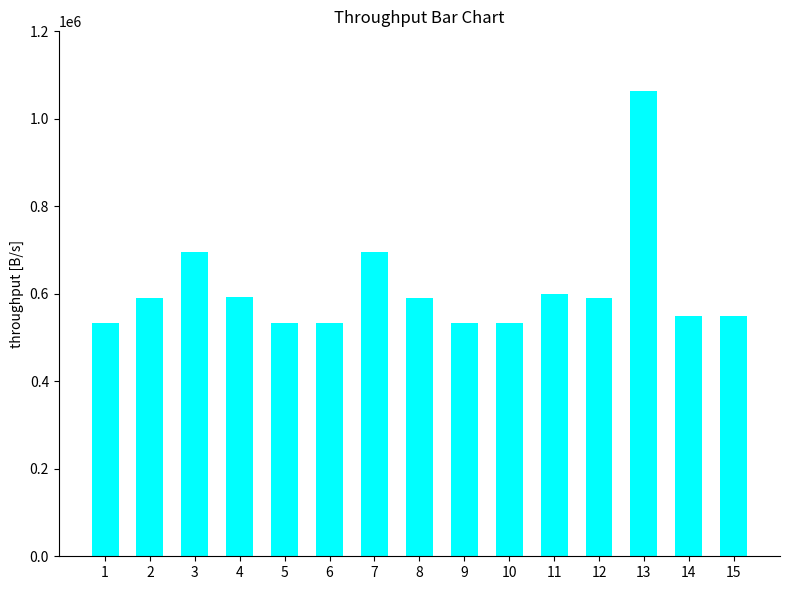

Is it true that the value at 15 is 232479?

False